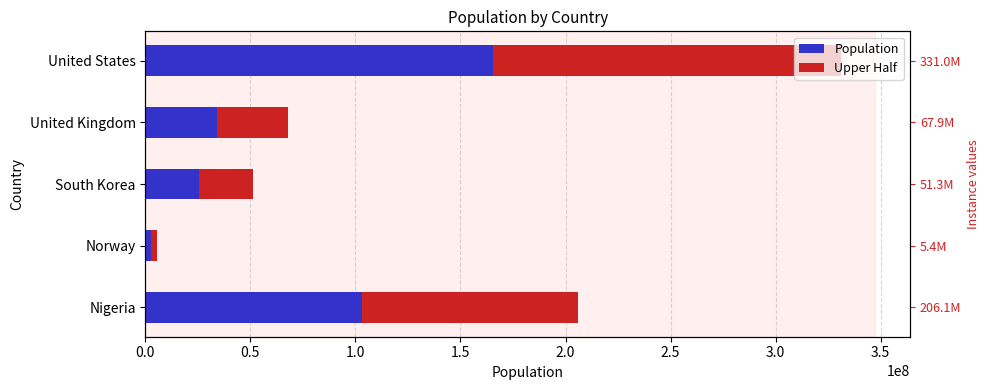

Does the chart contain any negative values?

No